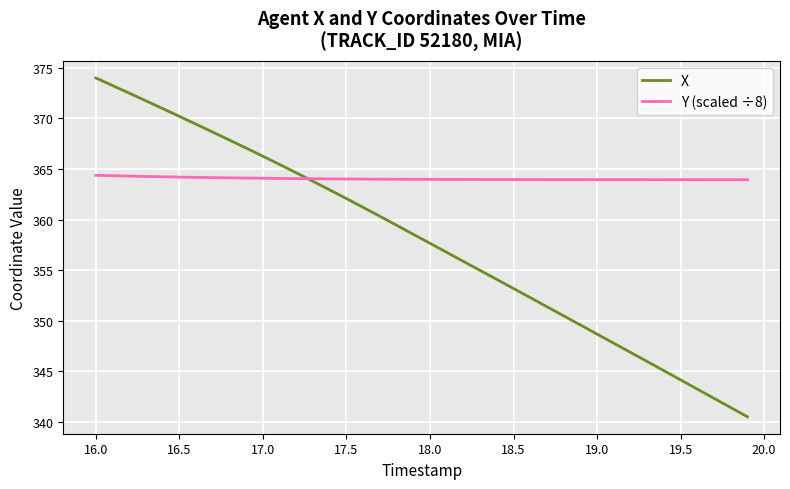

Which series has the largest total across all categories?

Y (scaled ÷8)